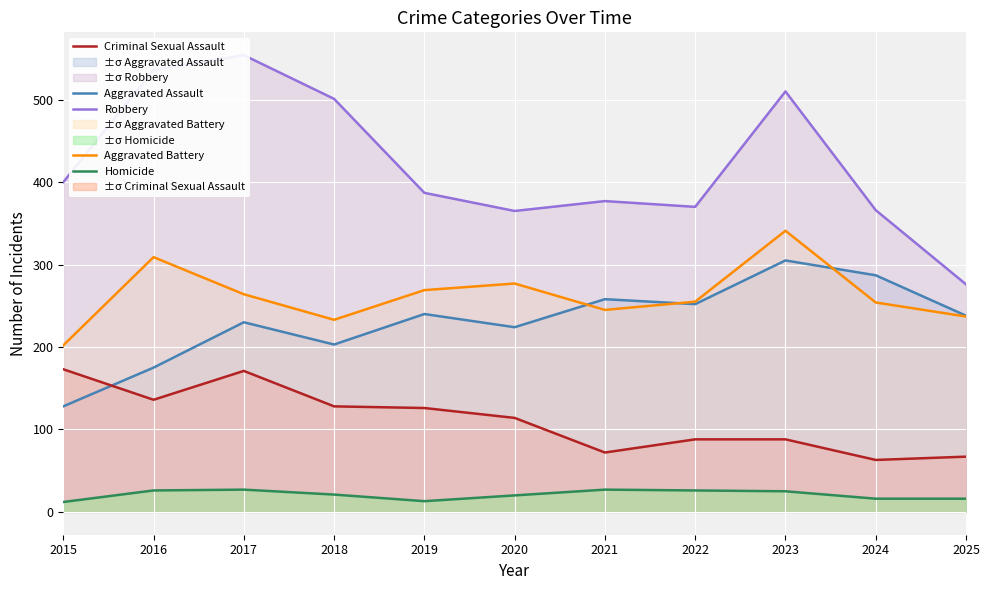

Which series has the largest range (max minus min)?

Robbery